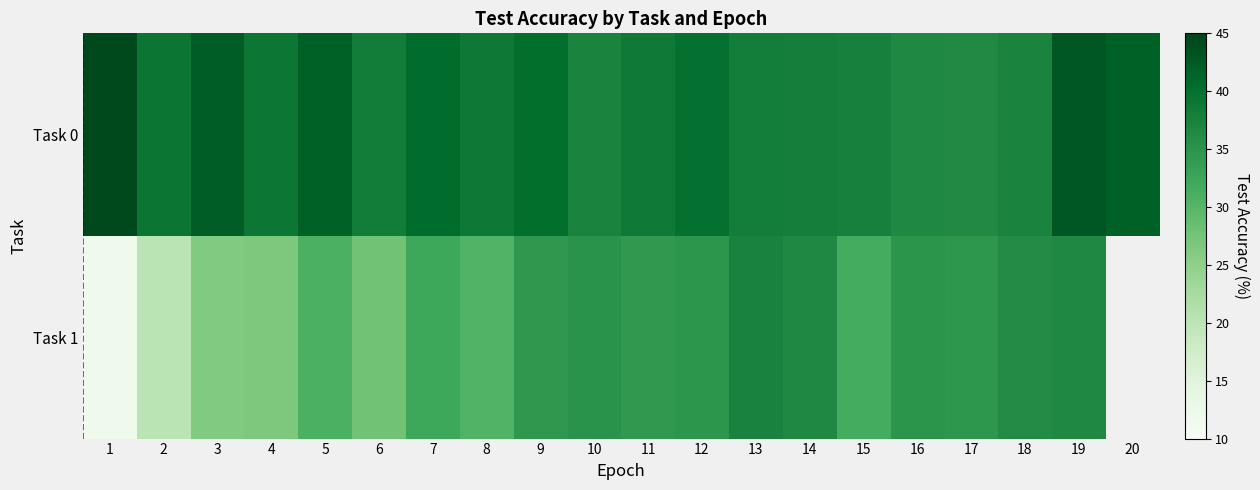

At 18, list the series in order from smallest to largest.

Task 1, Task 0